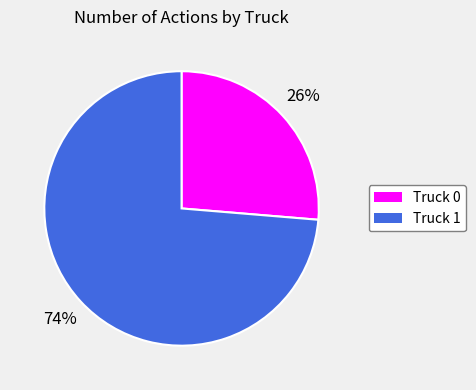

To the nearest percent, what is the average slice percentage?

50%